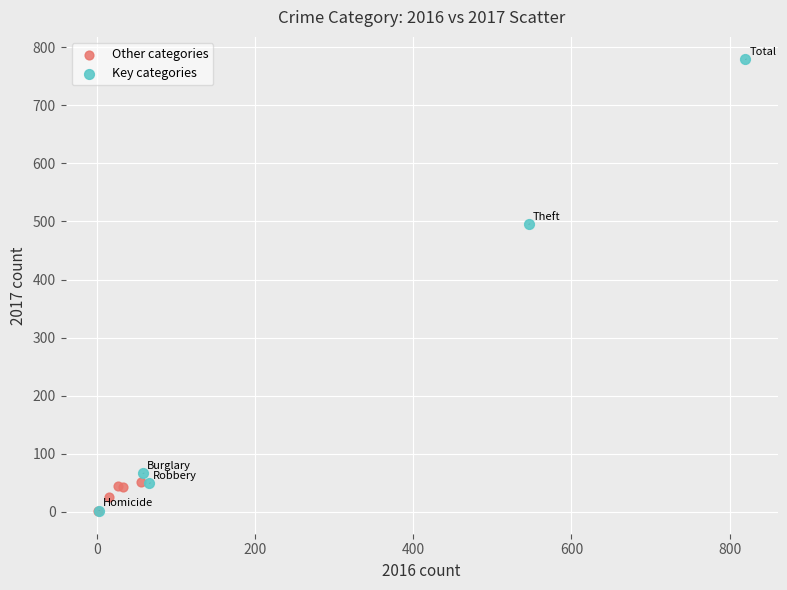

Which series contains the highest Y value?

Key categories